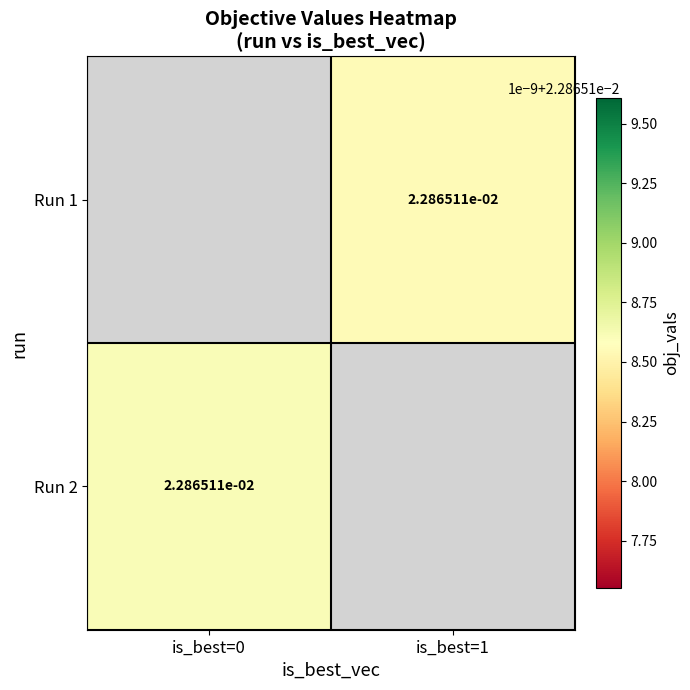

How many data points in Run 1 are above 0?

1